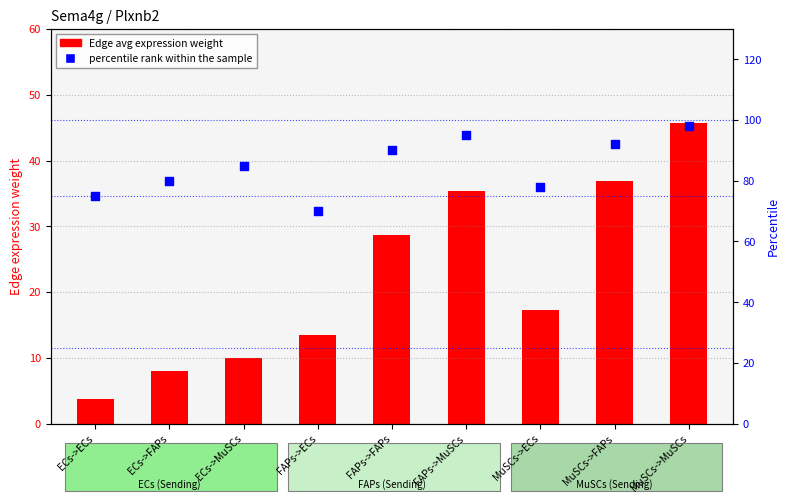

Which series contains the highest Y value?

percentile rank within the sample